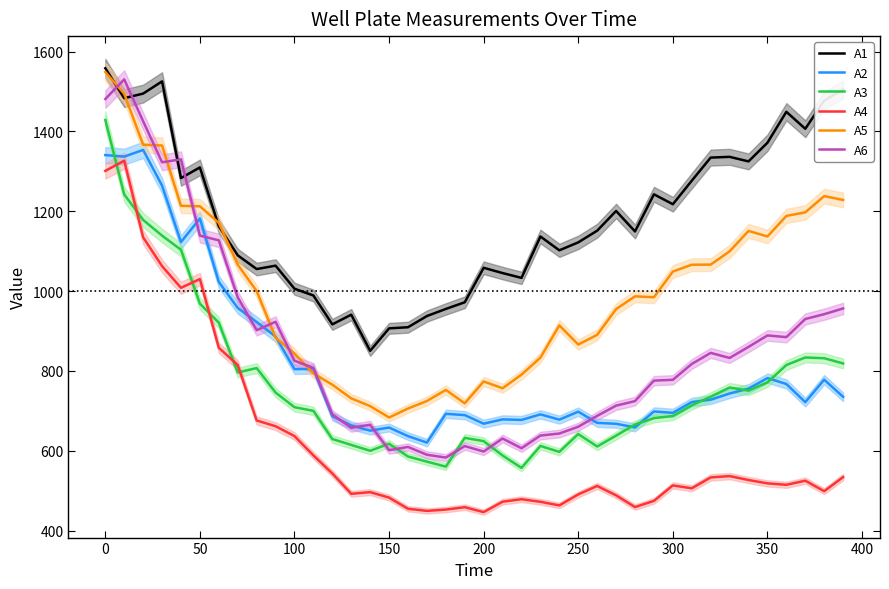

True or false: A2 and A1 intersect in this chart.

False